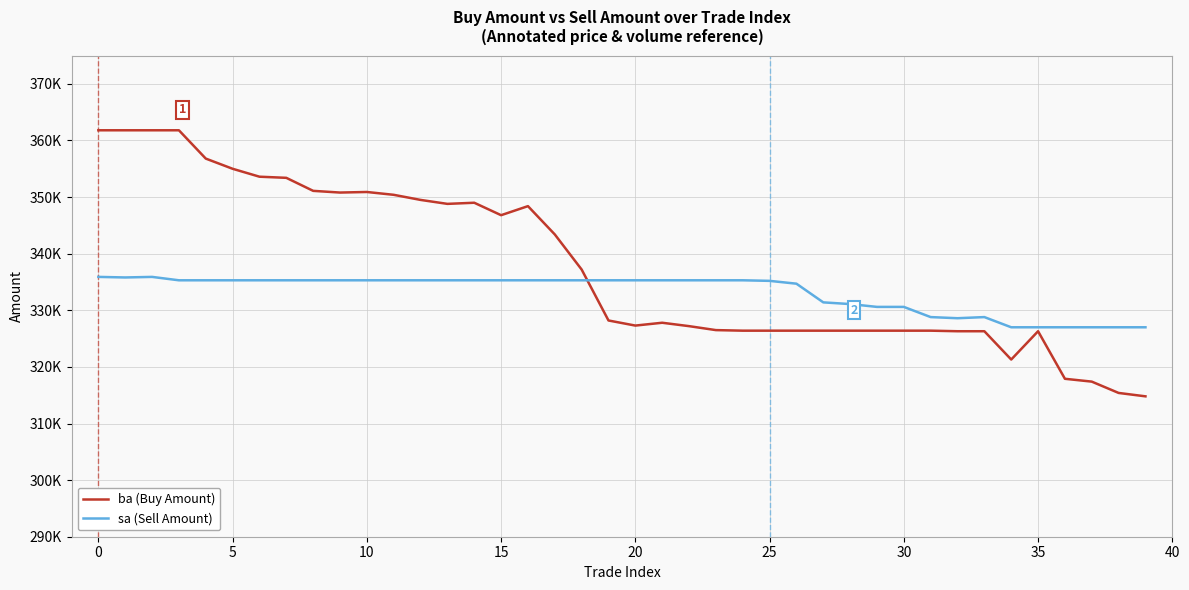

Is this an area chart (filled region under the line)?

No